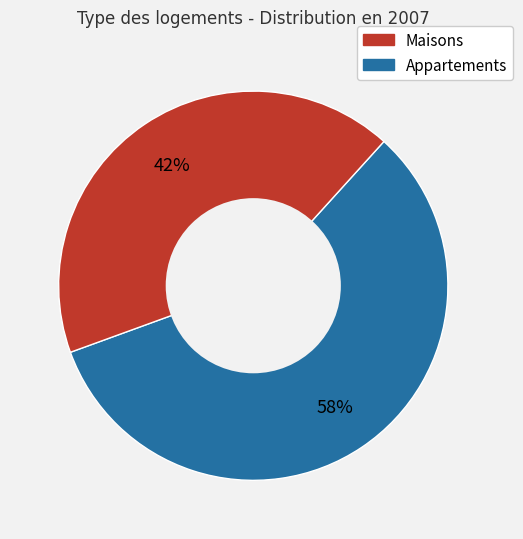

To the nearest percent, what is the average slice percentage?

50%